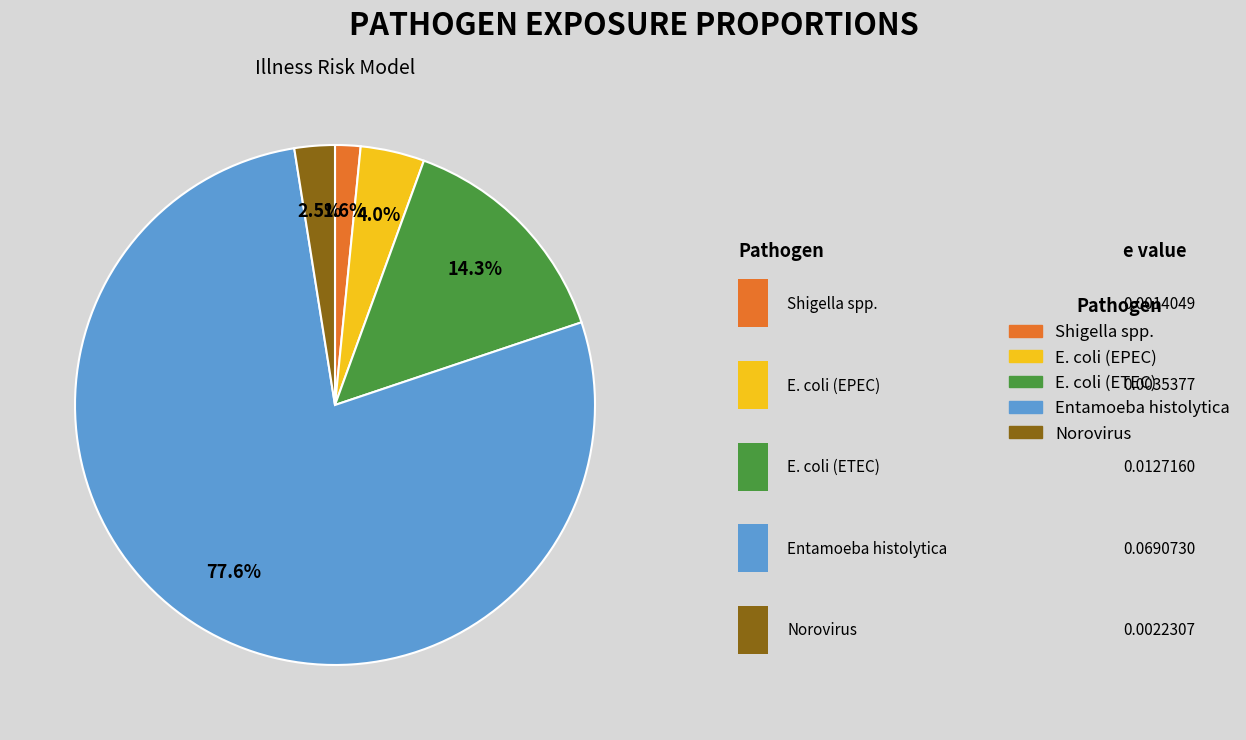

How many segments does this pie chart have?

5